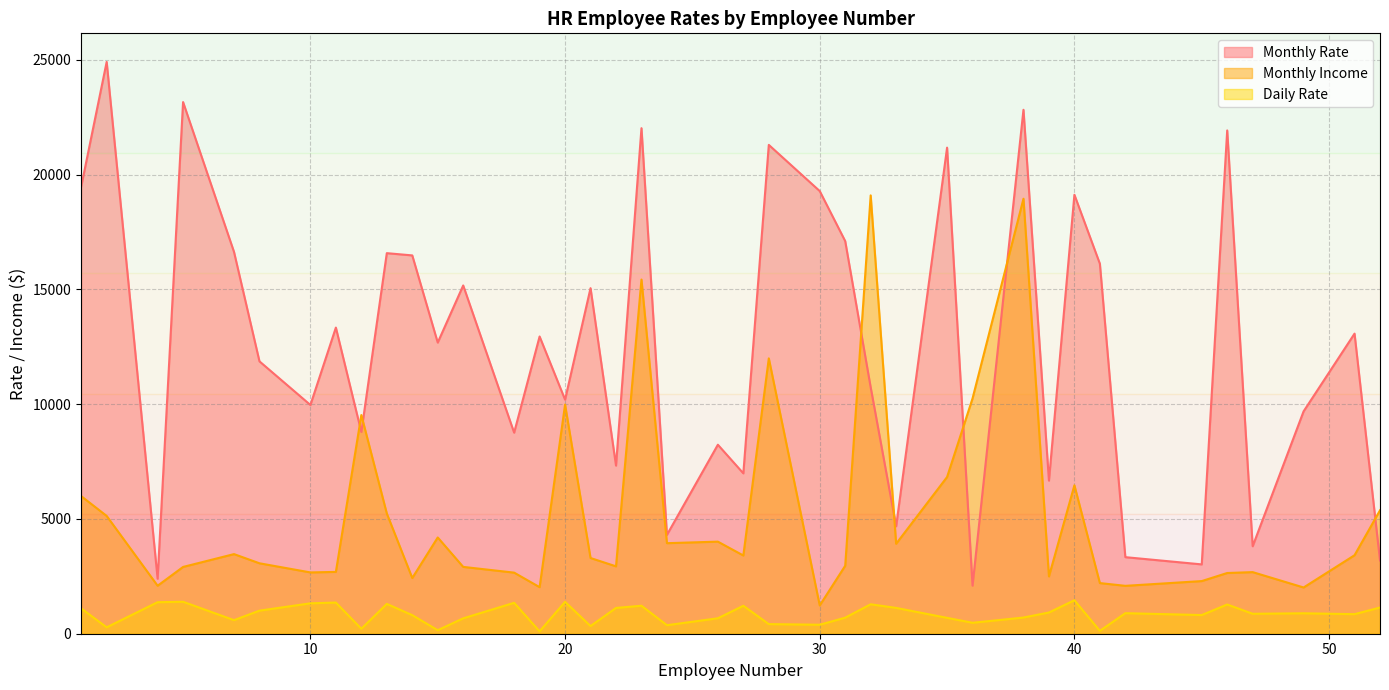

True or false: Daily Rate and Monthly Rate cross at least once.

False